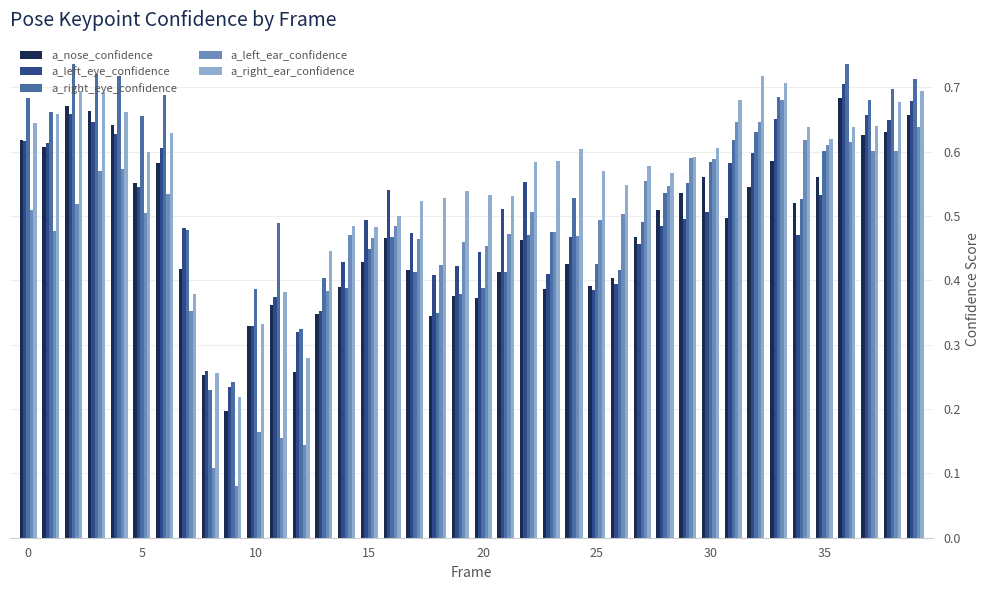

Count the a_right_eye_confidence values in the range 0 to 1.

40